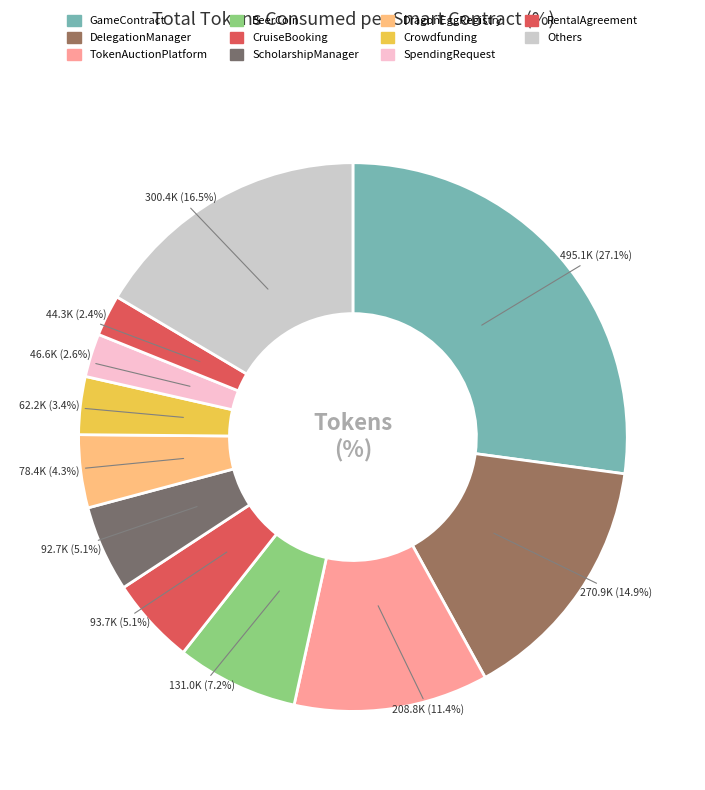

How many segments does this pie chart have?

11